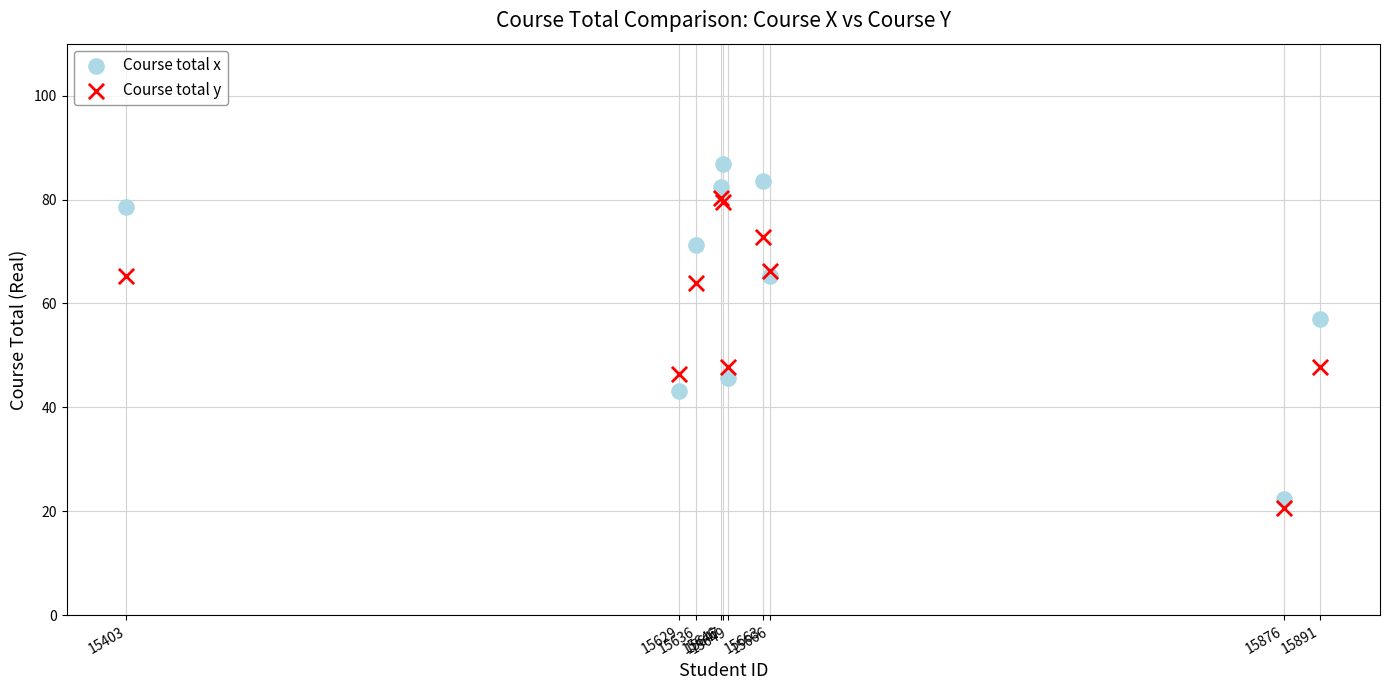

What are all the series names shown in the legend?

Course total x, Course total y